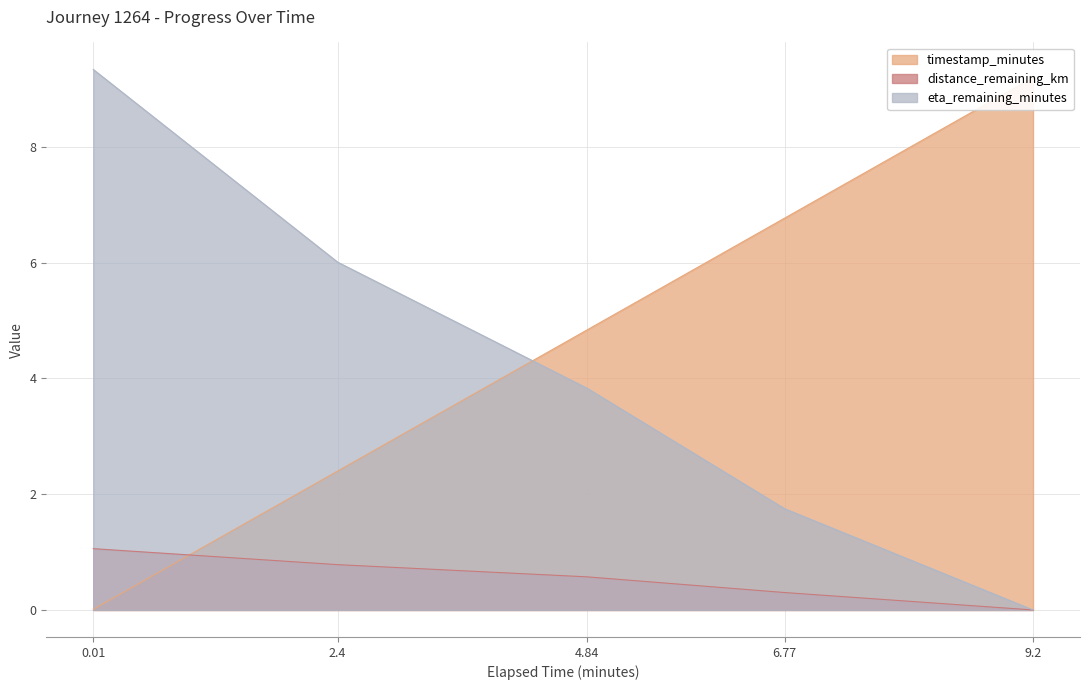

Which series has the largest range (max minus min)?

eta_remaining_minutes